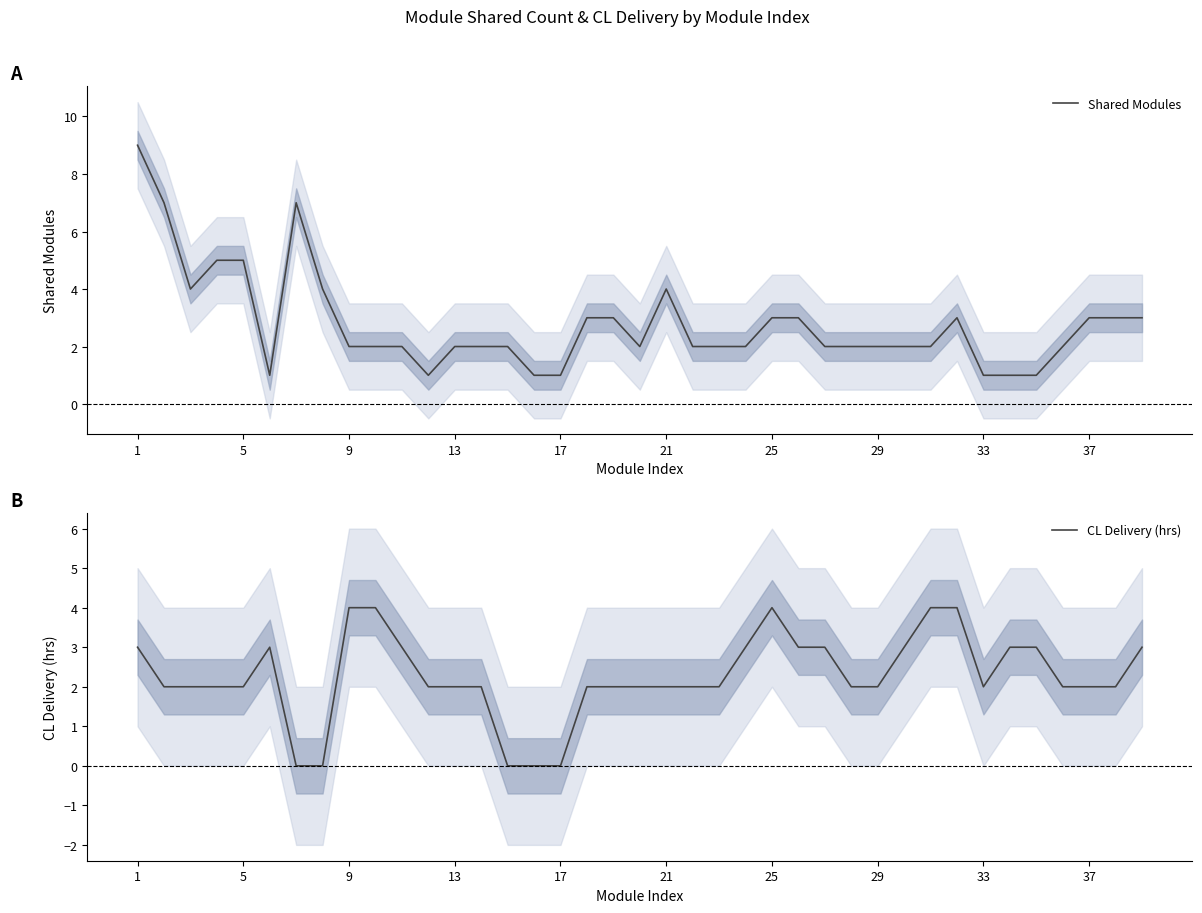

What is the maximum value for Shared Modules?

9